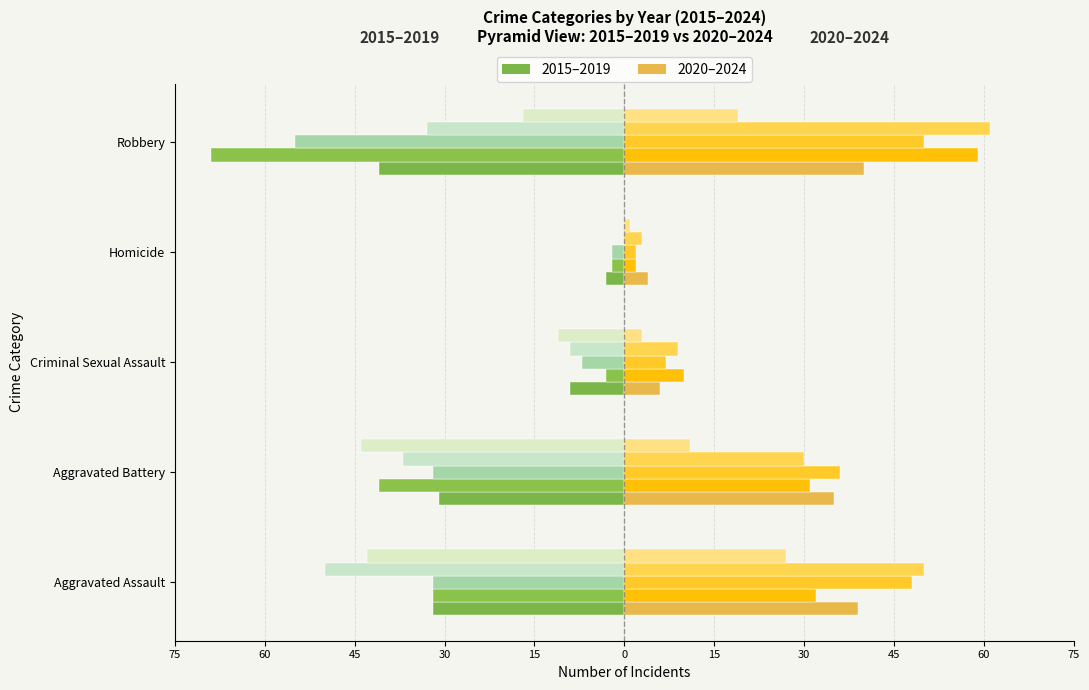

Where does the 2015 (left) series first go above -31?

Criminal Sexual Assault